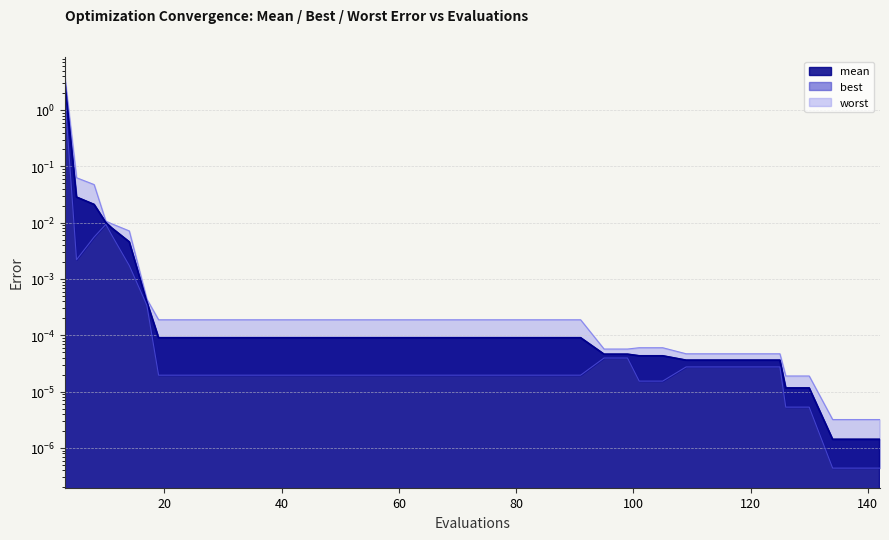

True or false: best and mean cross at least once.

False